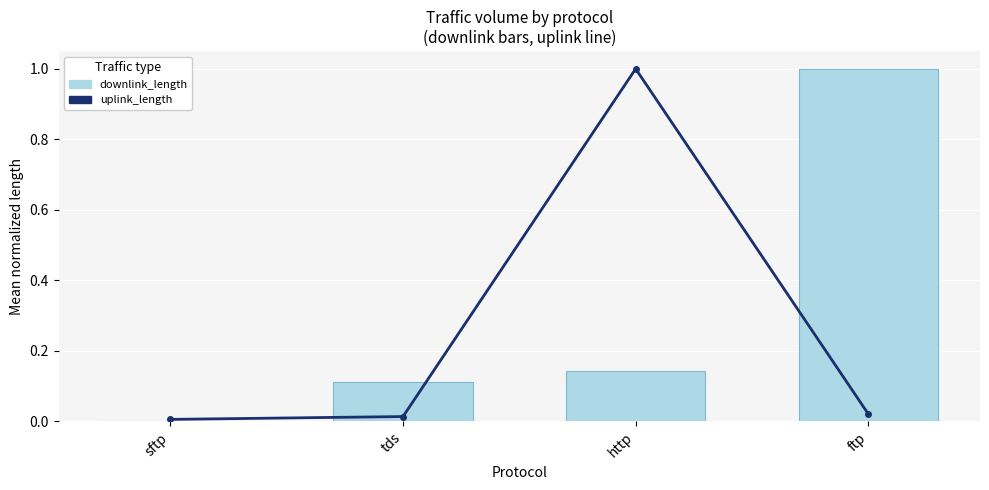

What are all the series names shown in the legend?

uplink_length, downlink_length